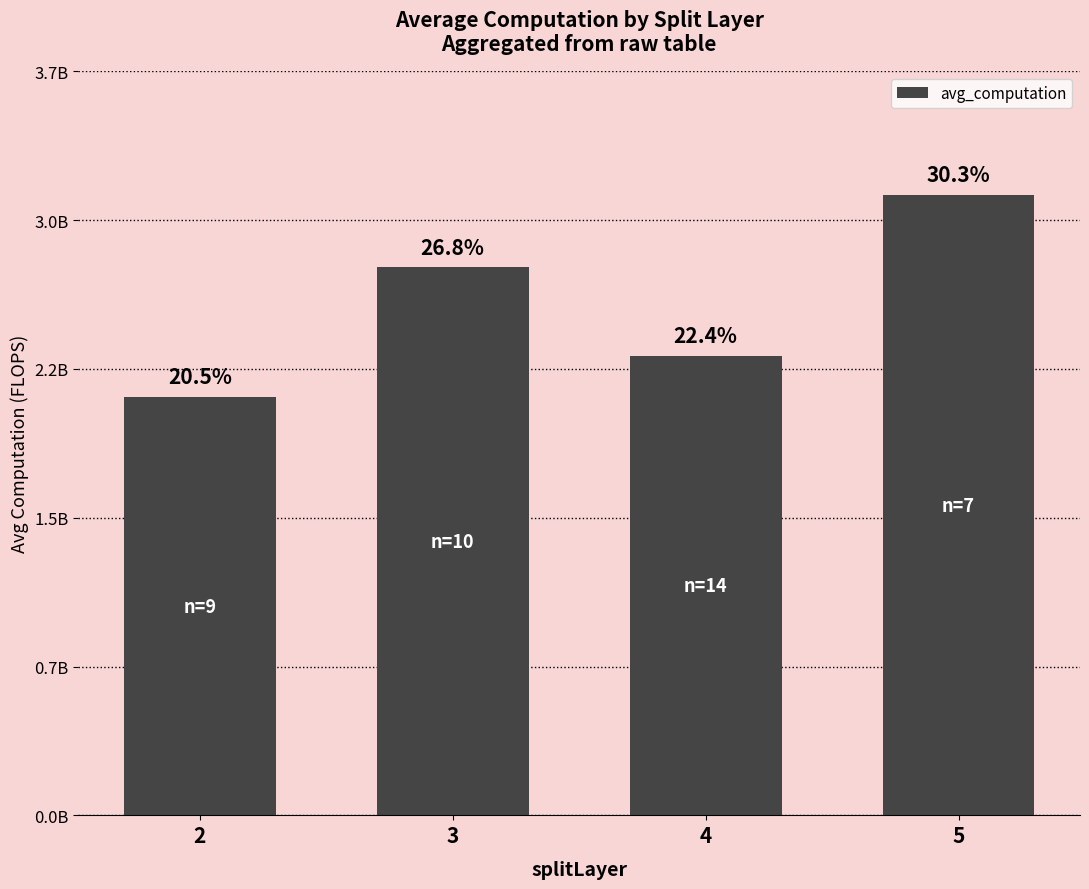

Are the bars horizontal?

No